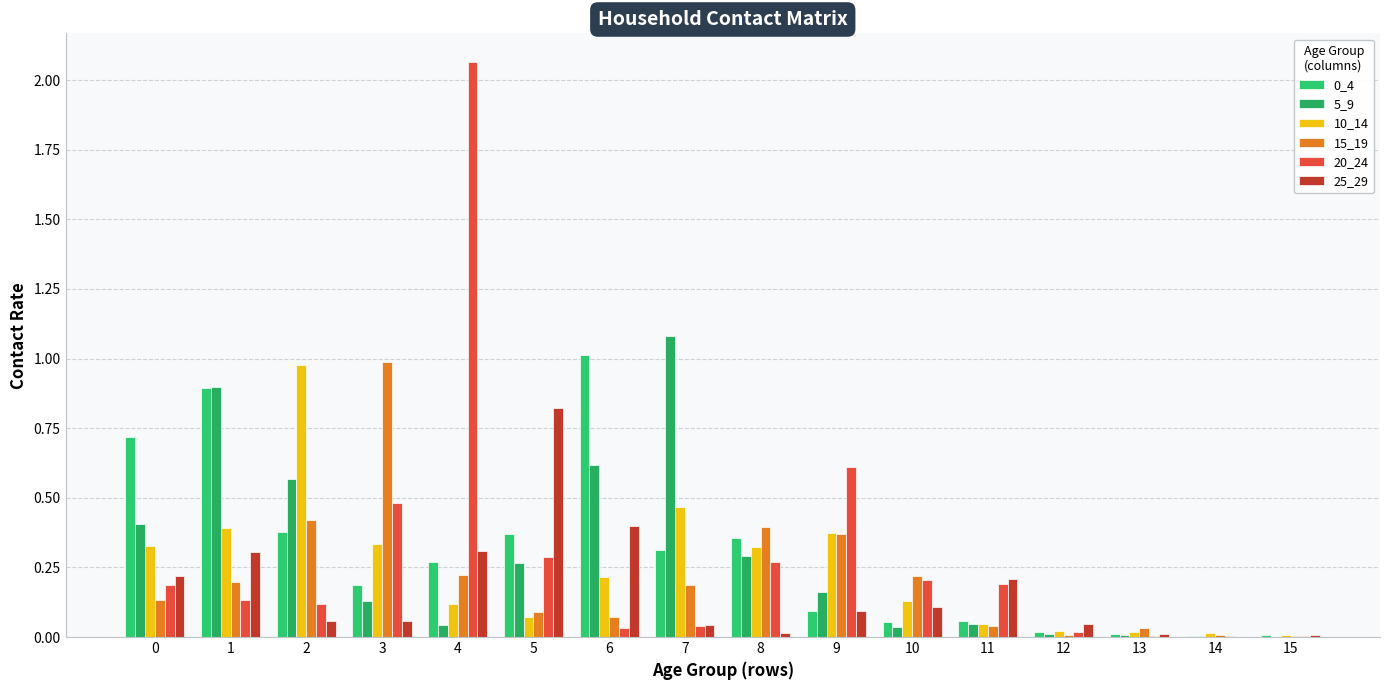

Which series has the largest total across all categories?

0_4